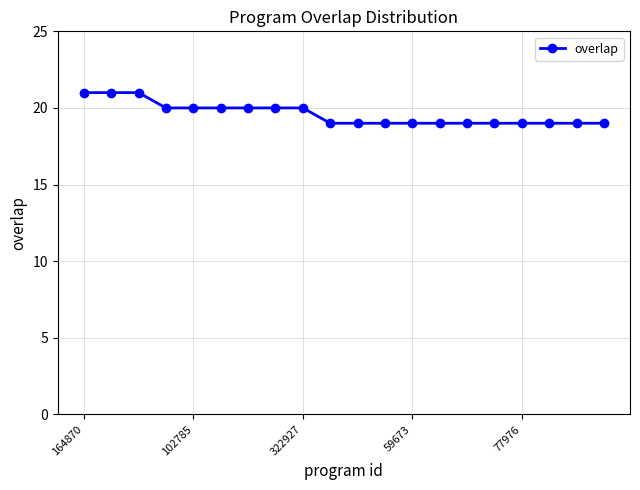

What is the maximum value shown in the chart?

21